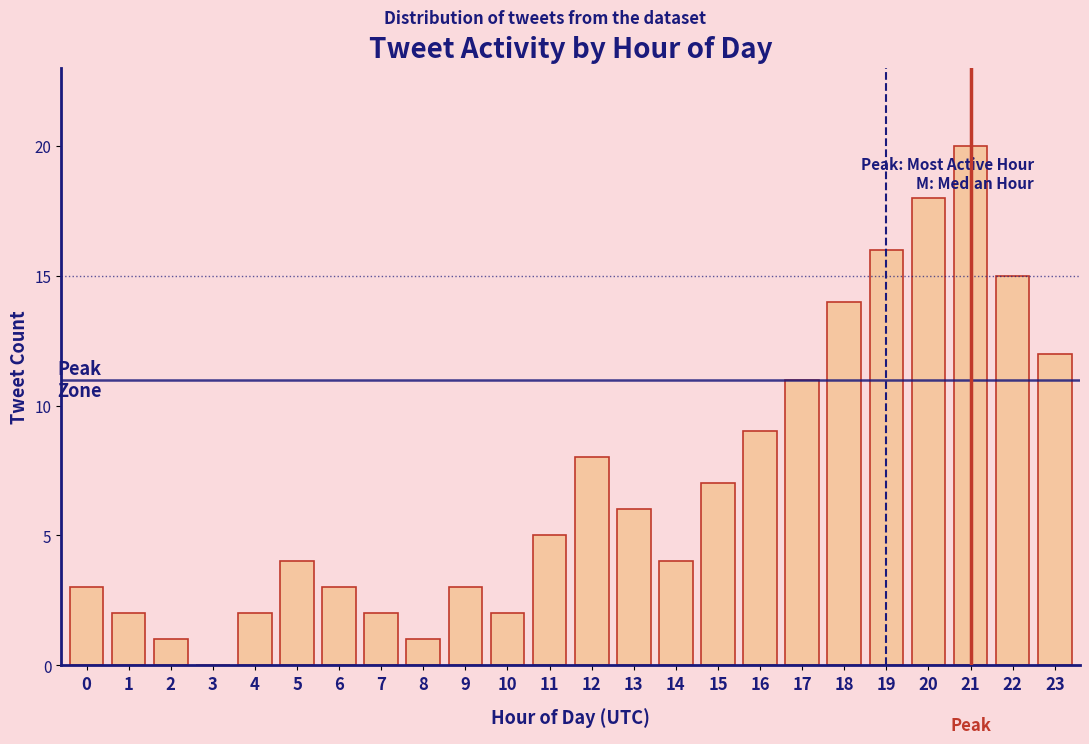

Reading left to right, list all the values displayed in this chart.

0=3	1=2	2=1	3=0	4=2	5=4	6=3	7=2	8=1	9=3	10=2	11=5	12=8	13=6	14=4	15=7	16=9	17=11	18=14	19=16	20=18	21=20	22=15	23=12